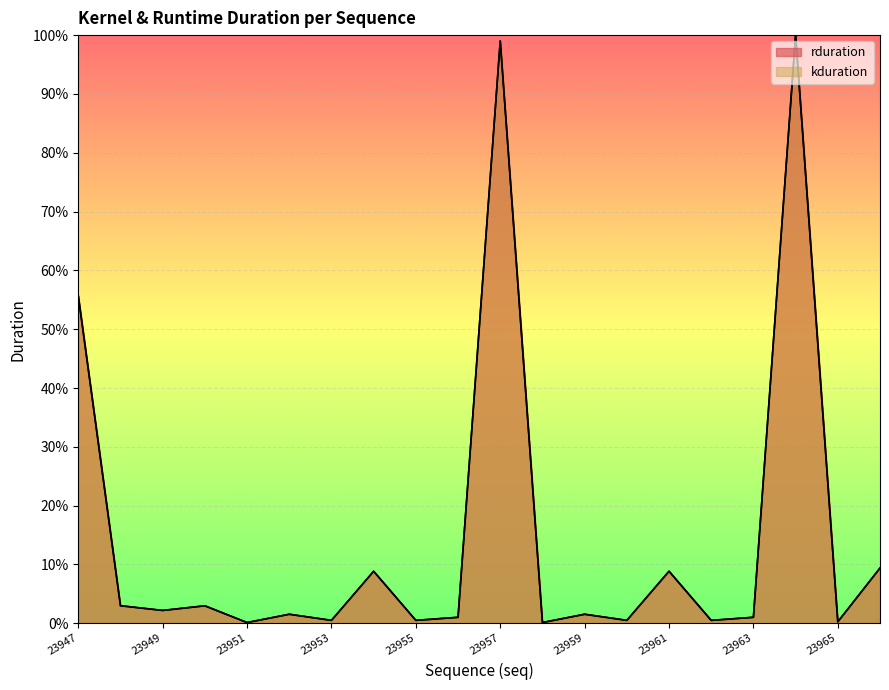

True or false: kduration and rduration intersect in this chart.

False